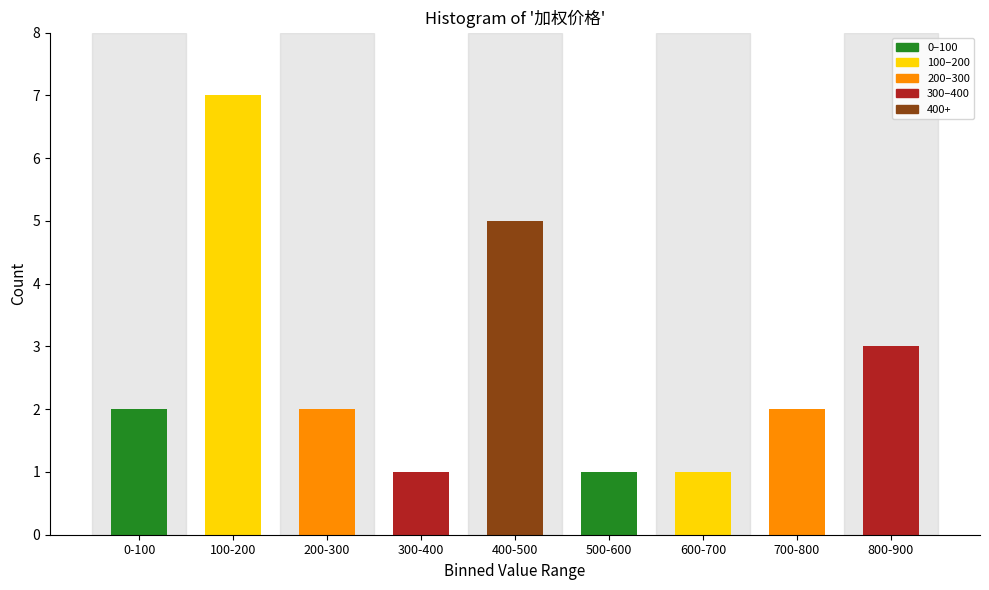

Reading left to right, what are all the values shown in this chart?

0-100=2	100-200=7	200-300=2	300-400=1	400-500=5	500-600=1	600-700=1	700-800=2	800-900=3